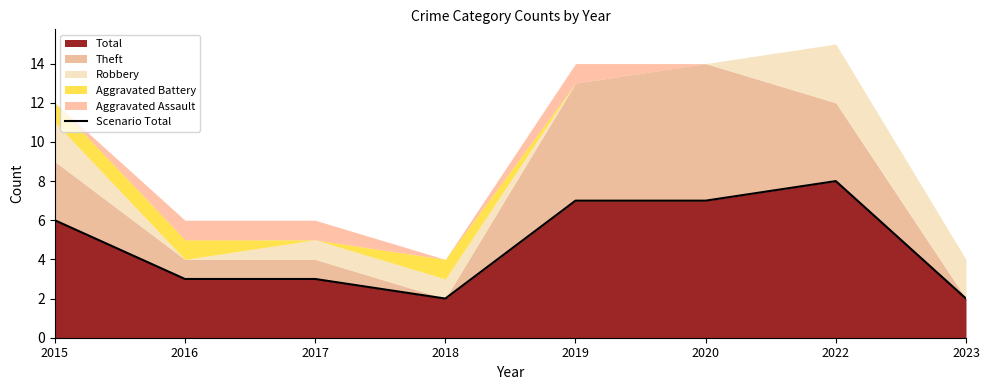

Reading left to right, list all the values displayed in this chart.

6	3	3	2	7	7	8	2